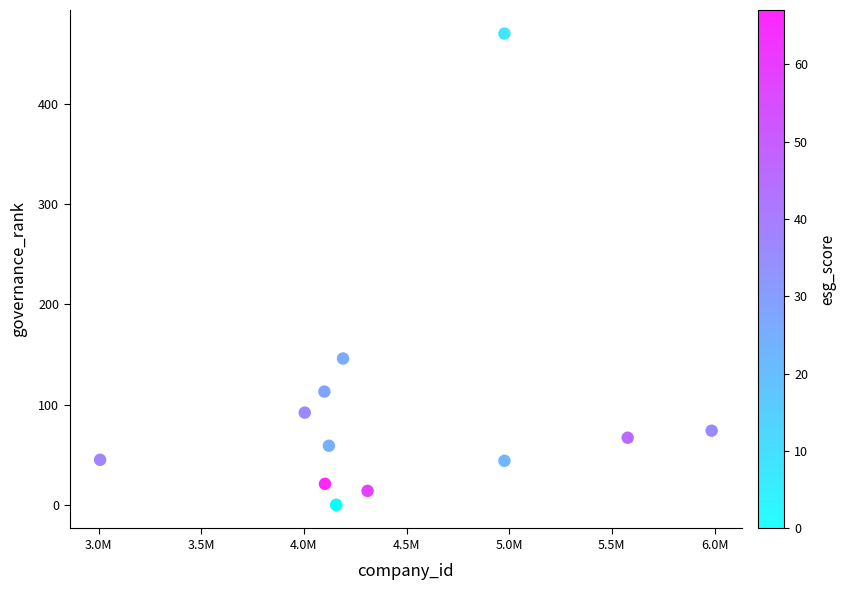

What Y value in the scatter plot is closest to 235?

146